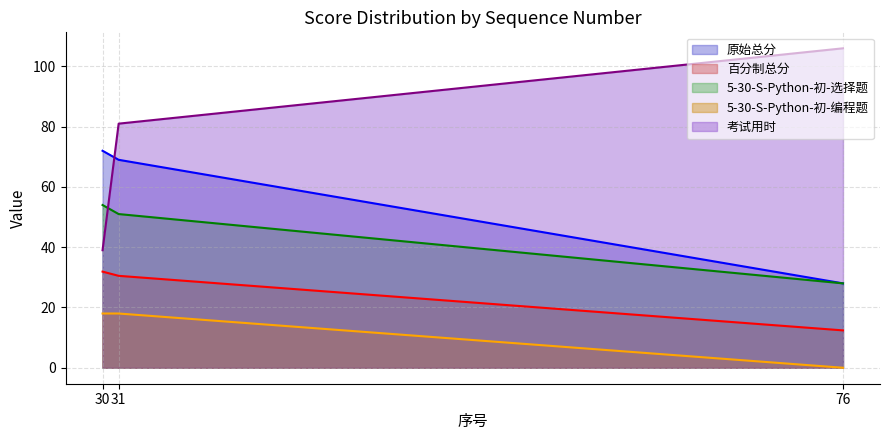

Which series changed the most between 30 and 31?

考试用时